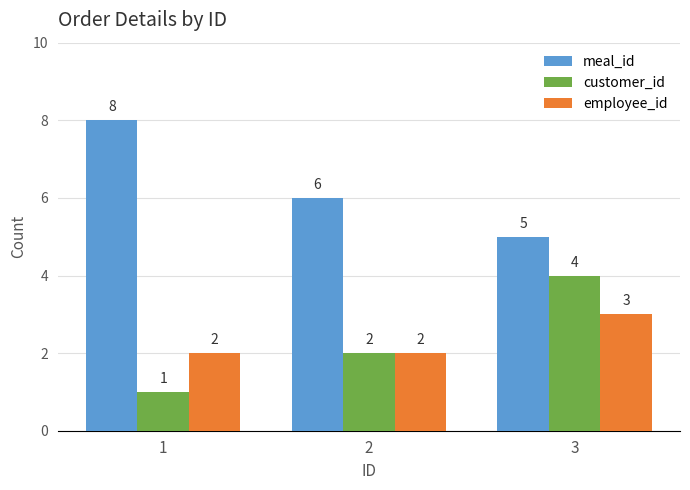

Reading left to right, what are all the values shown in this chart?

meal_id: 8	6	5
customer_id: 1	2	4
employee_id: 2	2	3